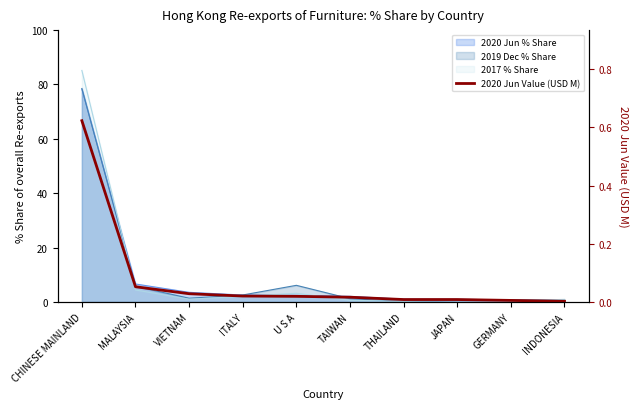

True or false: there are more than 0 points higher than both neighbors.

False